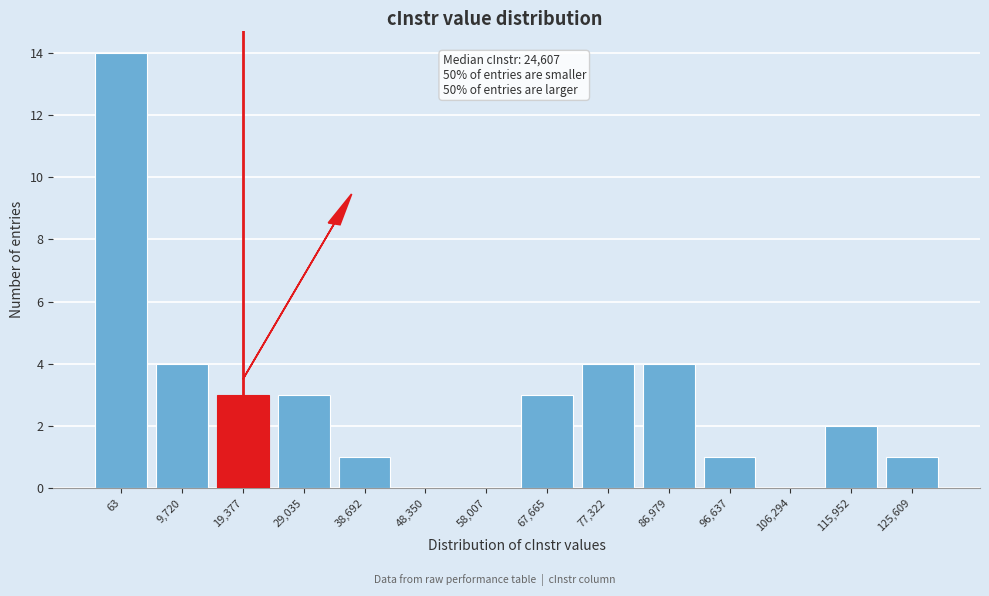

Reading left to right, extract all data points from this chart.

63=14	9,720=4	19,377=3	29,035=3	38,692=1	48,350=0	58,007=0	67,665=3	77,322=4	86,979=4	96,637=1	106,294=0	115,952=2	125,609=1